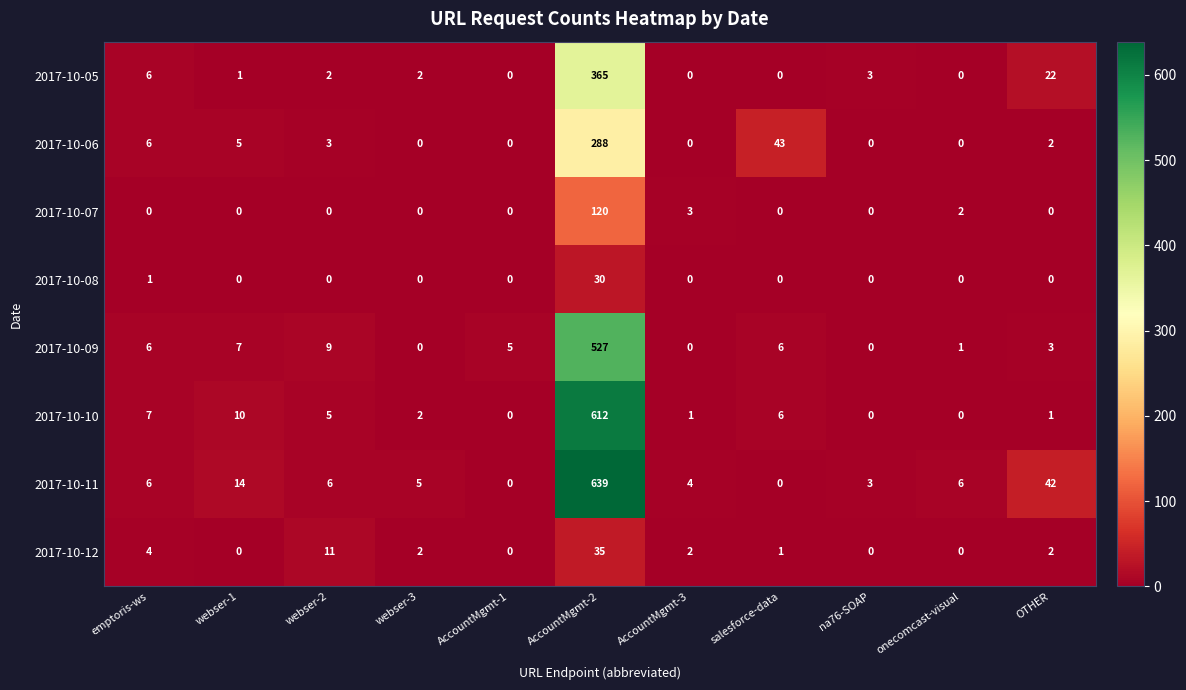

What is the spread (max minus min) of values at AccountMgmt-1?

5